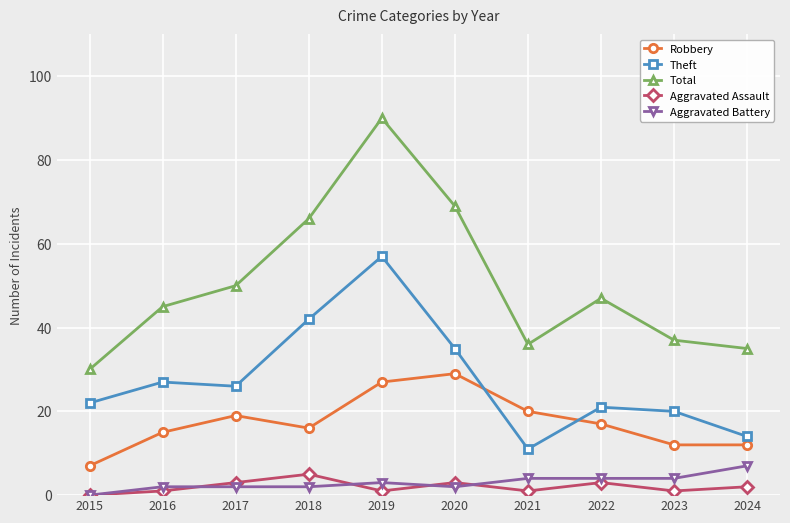

What is the maximum value shown in the chart?

90